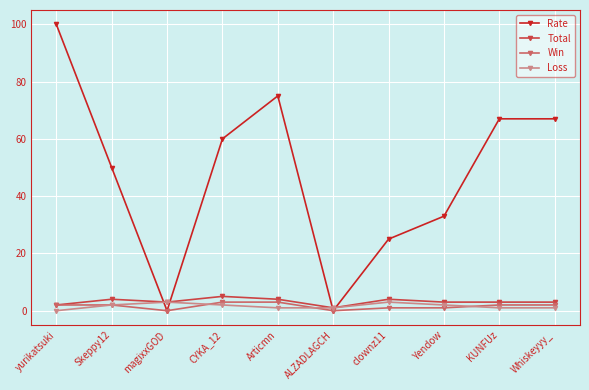

Does the chart display data point markers on the line(s)?

Yes